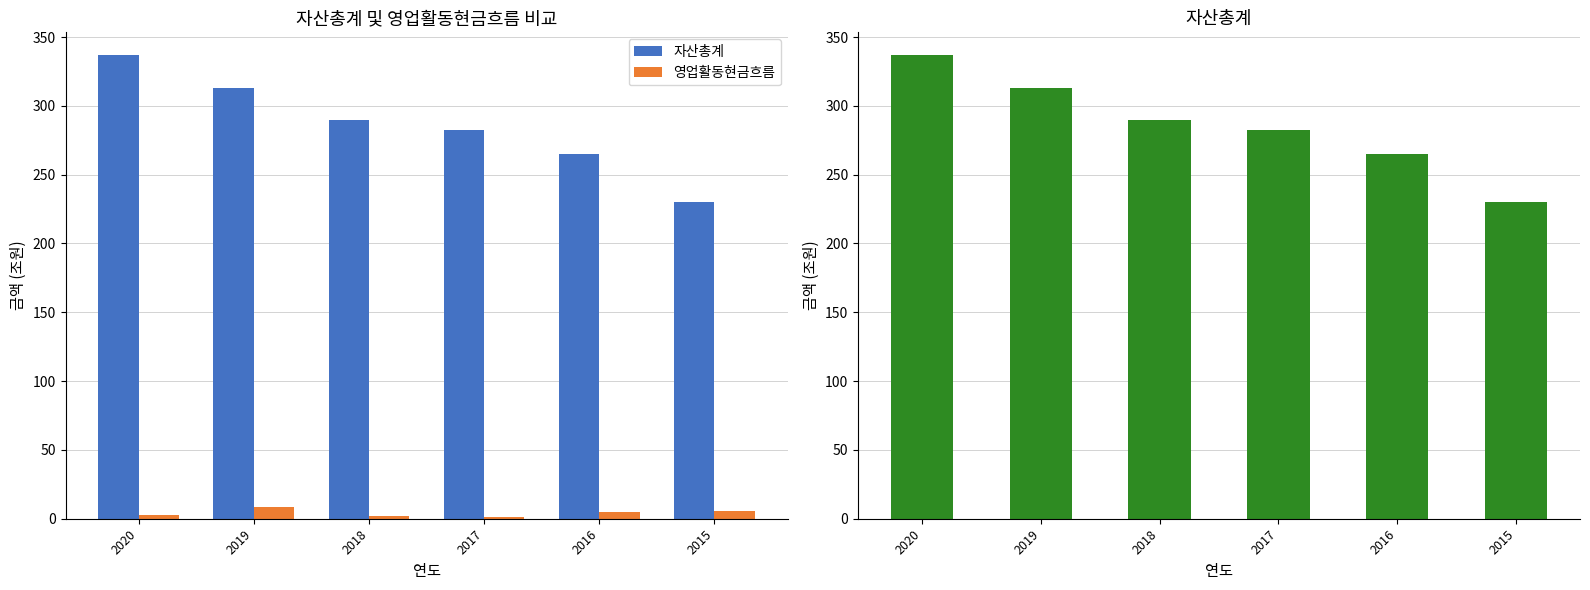

How many bars are there in total?

12